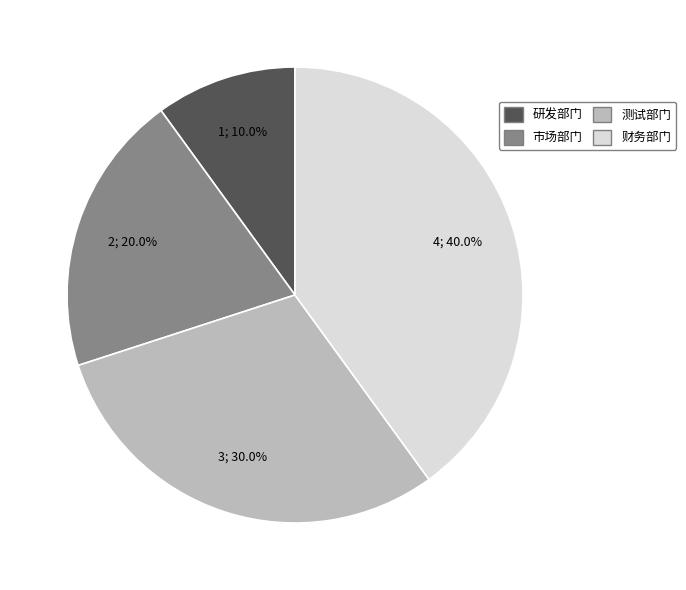

What is the largest slice in the pie chart?

财务部门